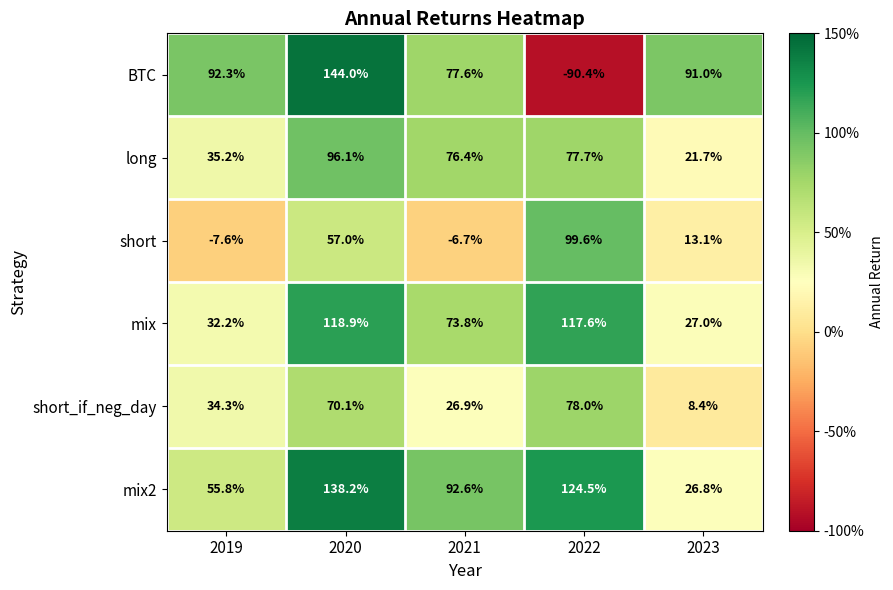

At which category is the sum across all series the highest?

2020